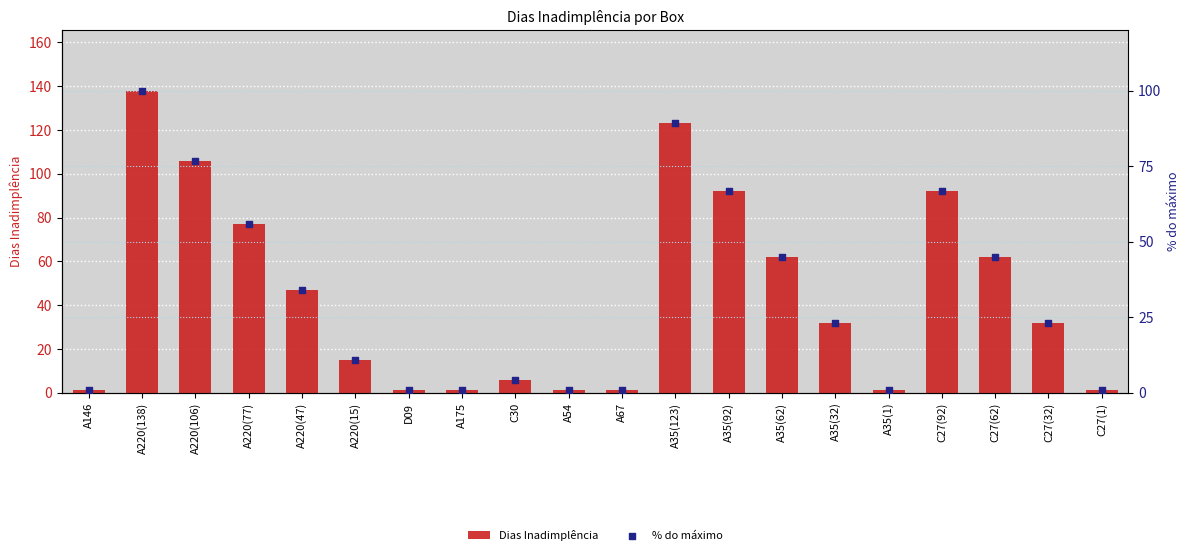

Which series has the largest total across all categories?

Dias Inadimplência